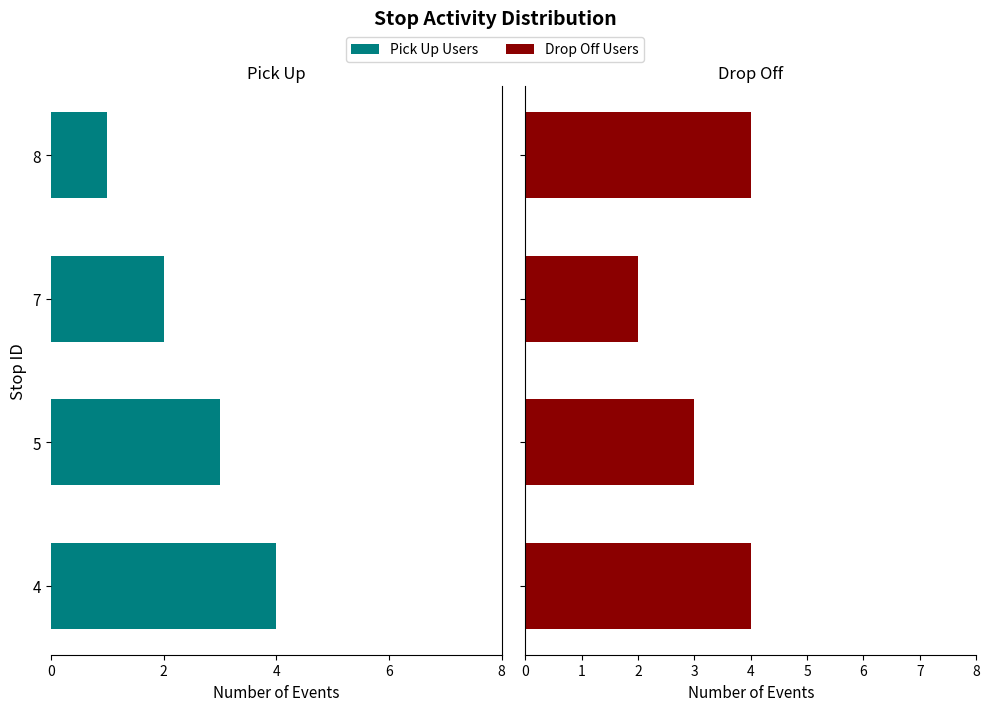

At which category does the chart reach its peak across all series?

4